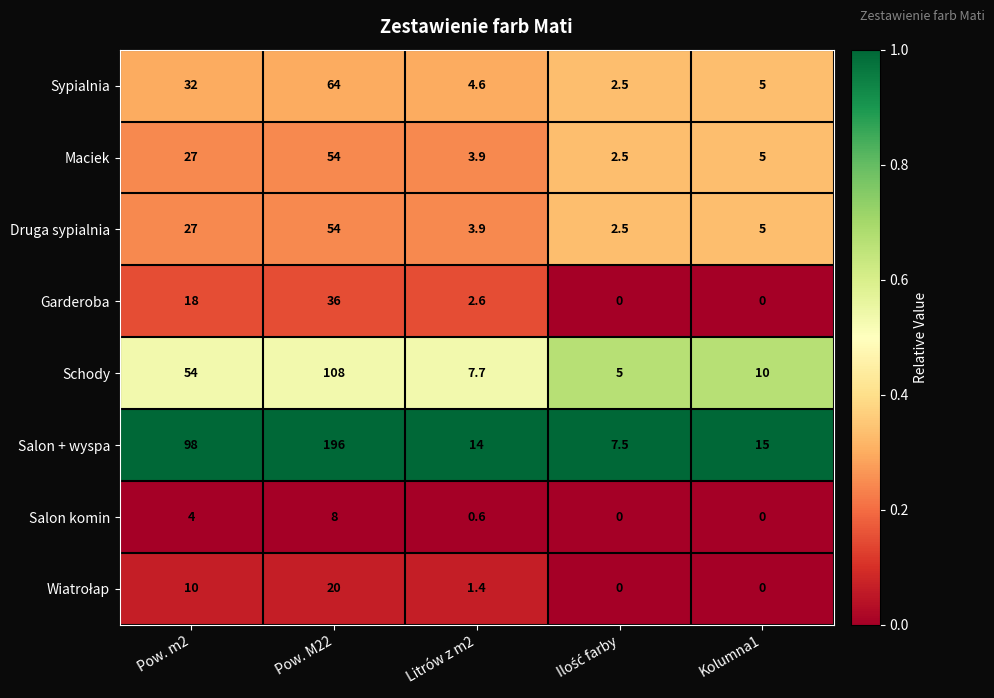

Between Pow. M22 and Litrów z m2, which series saw the biggest shift?

Salon + wyspa